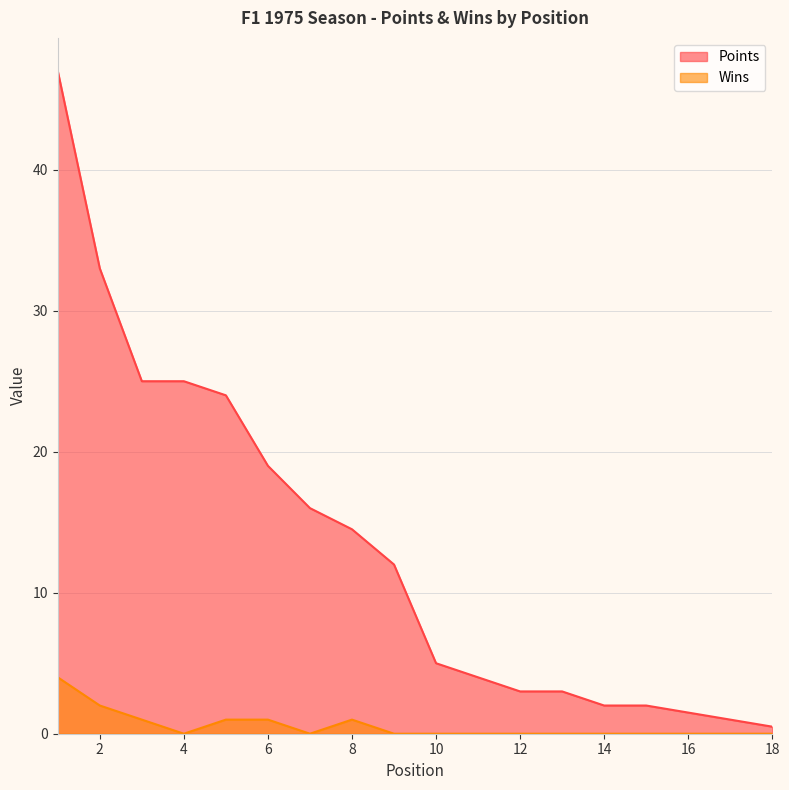

Which series has the widest spread of values?

Points